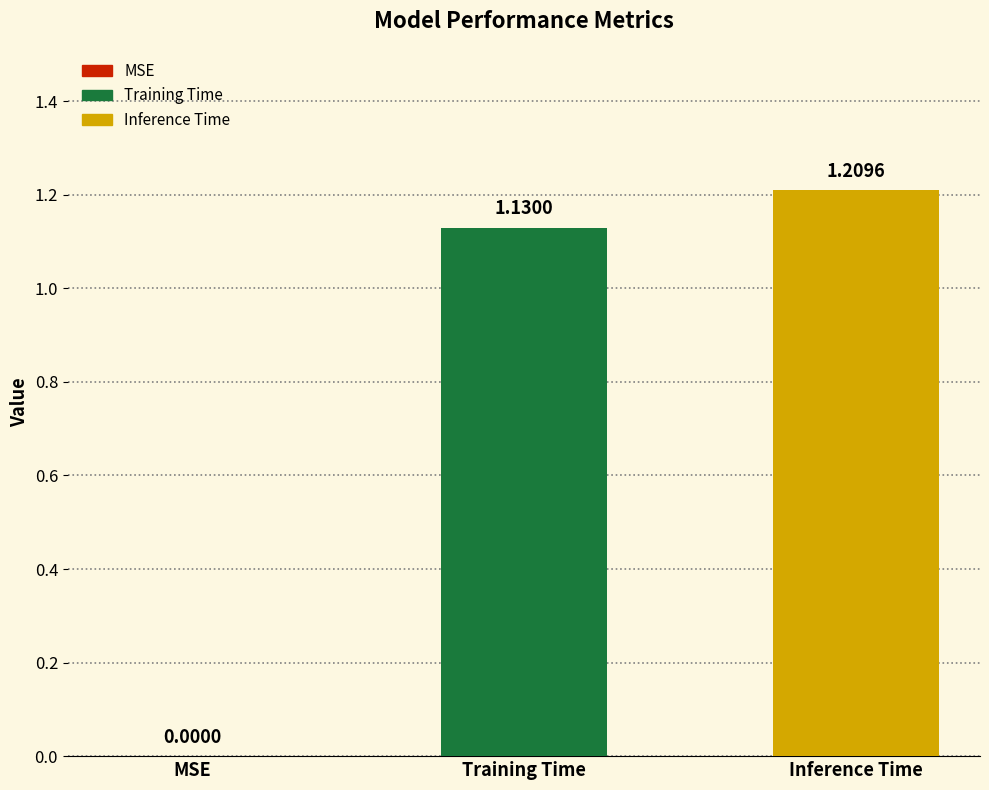

How many distinct data groups are displayed?

2